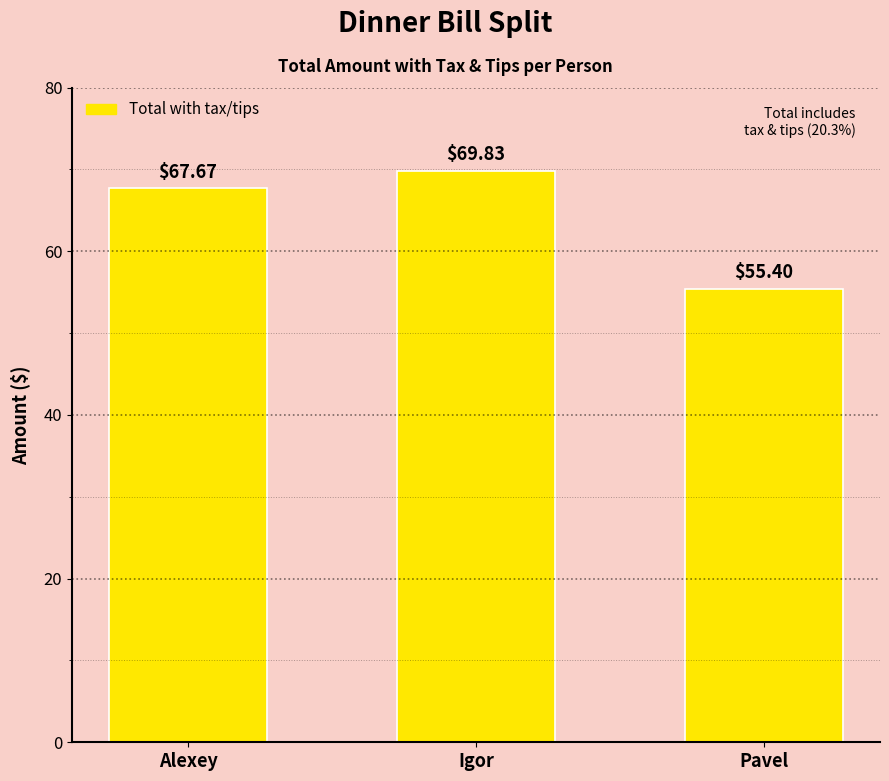

What is the change in value from Igor to Pavel?

-14.4